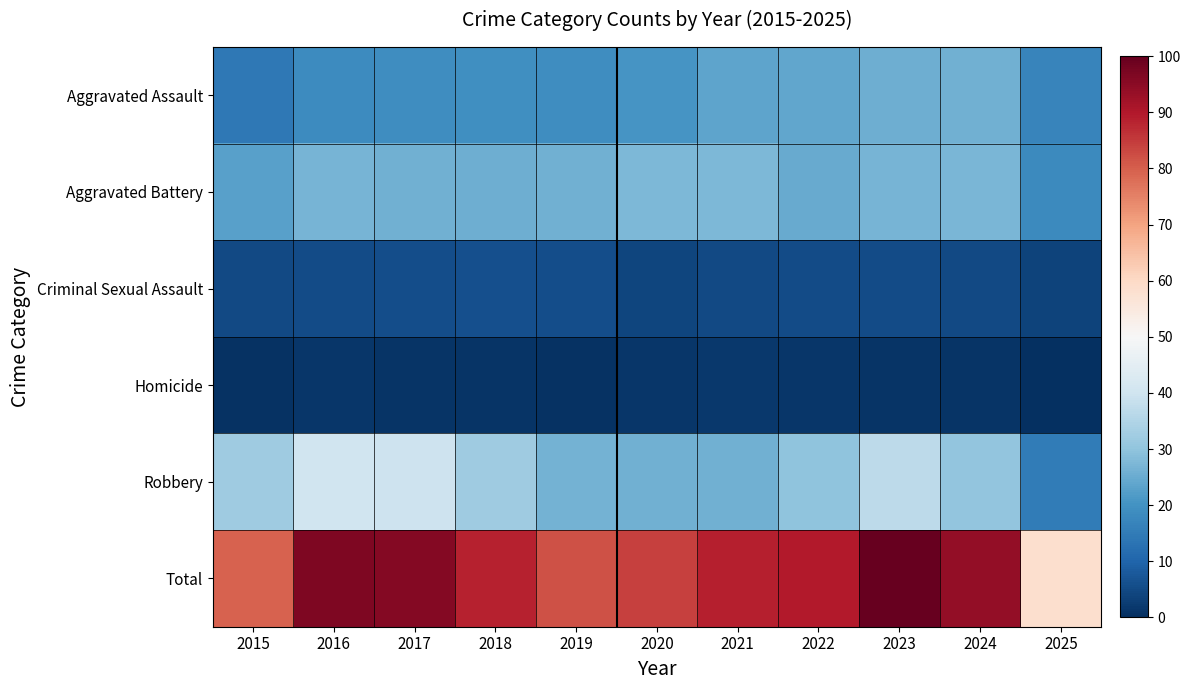

List the series in order of their peak value, lowest first.

Homicide, Criminal Sexual Assault, Aggravated Assault, Aggravated Battery, Robbery, Total